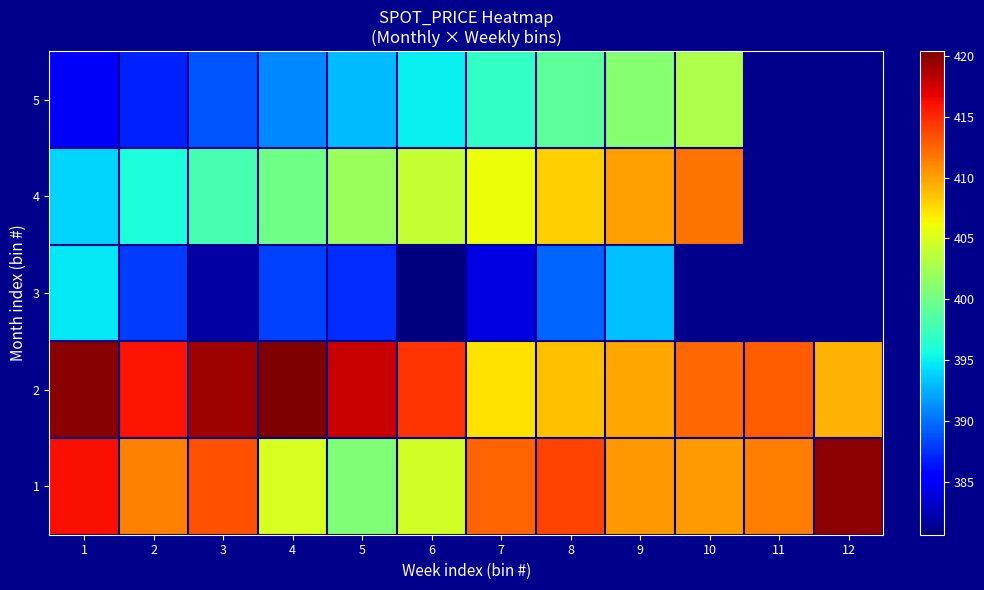

Which series has the largest total across all categories?

2